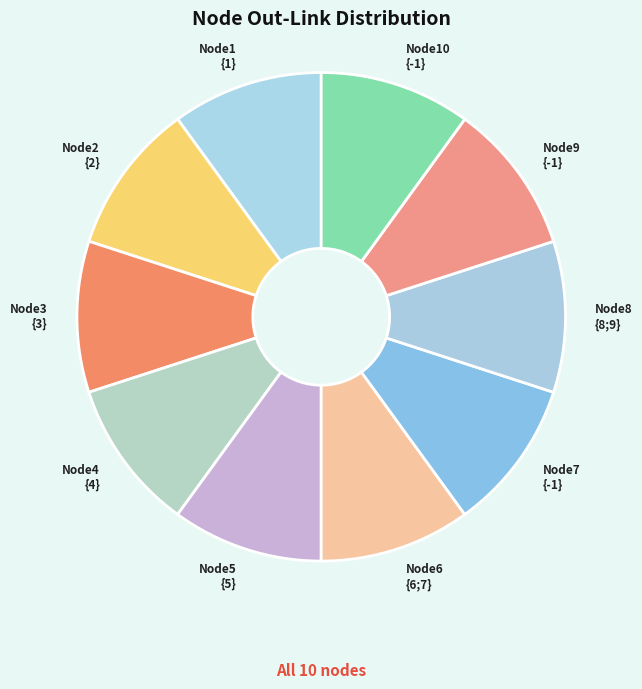

Do Node10 {-1} and Node2 {2} together represent more than half of the pie?

No